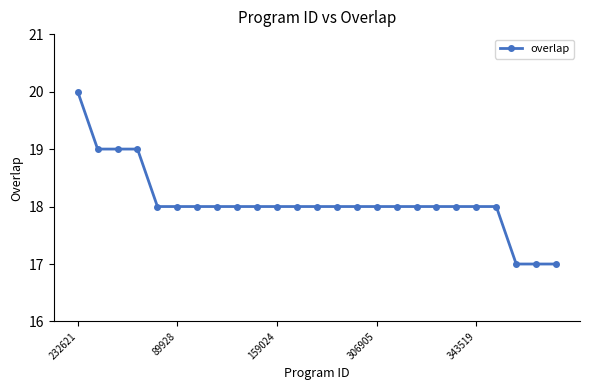

What is the value of the 2nd point from the left?

19